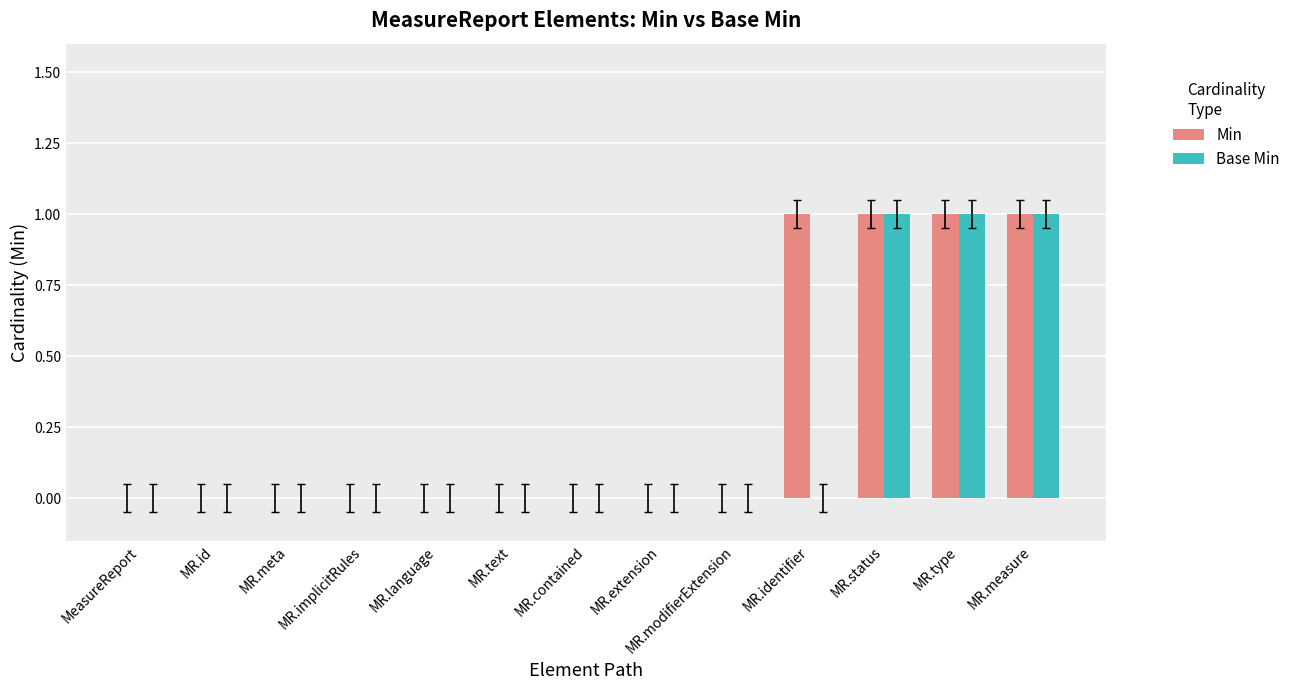

What is the sum of all Base Min values?

3